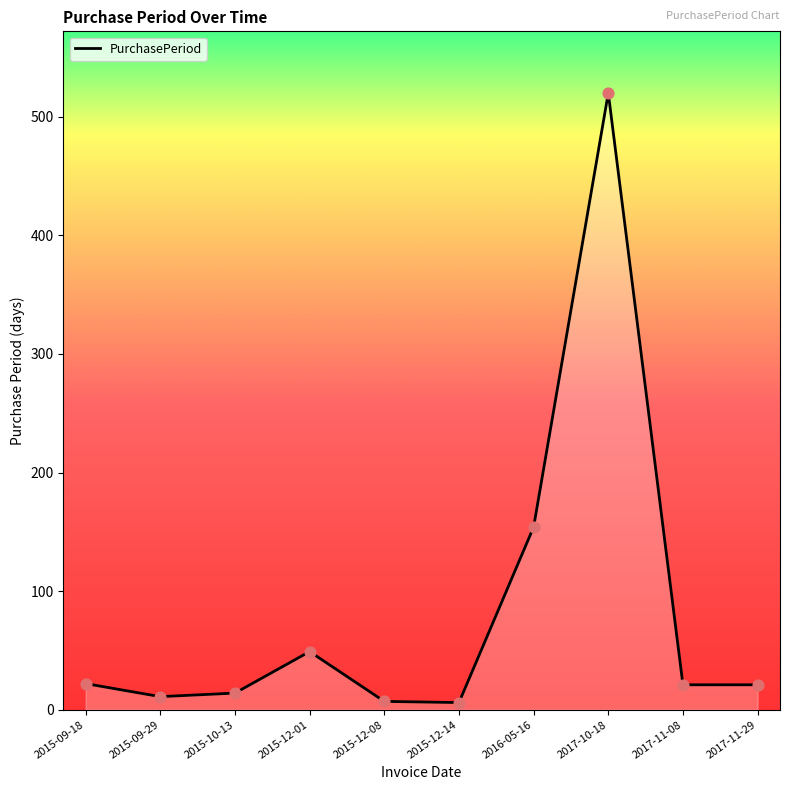

What is the ratio of the value at 2017-11-29 to the value at 2015-12-01?

0.4